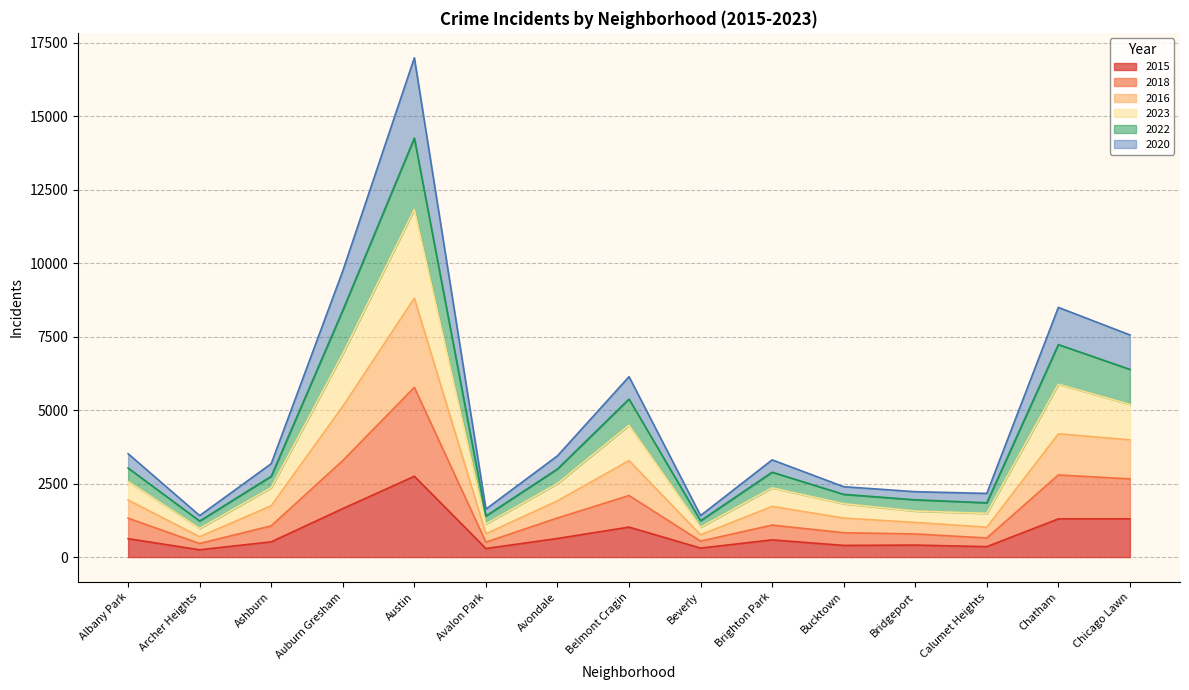

How many values in the 2015 series are below 585?

7